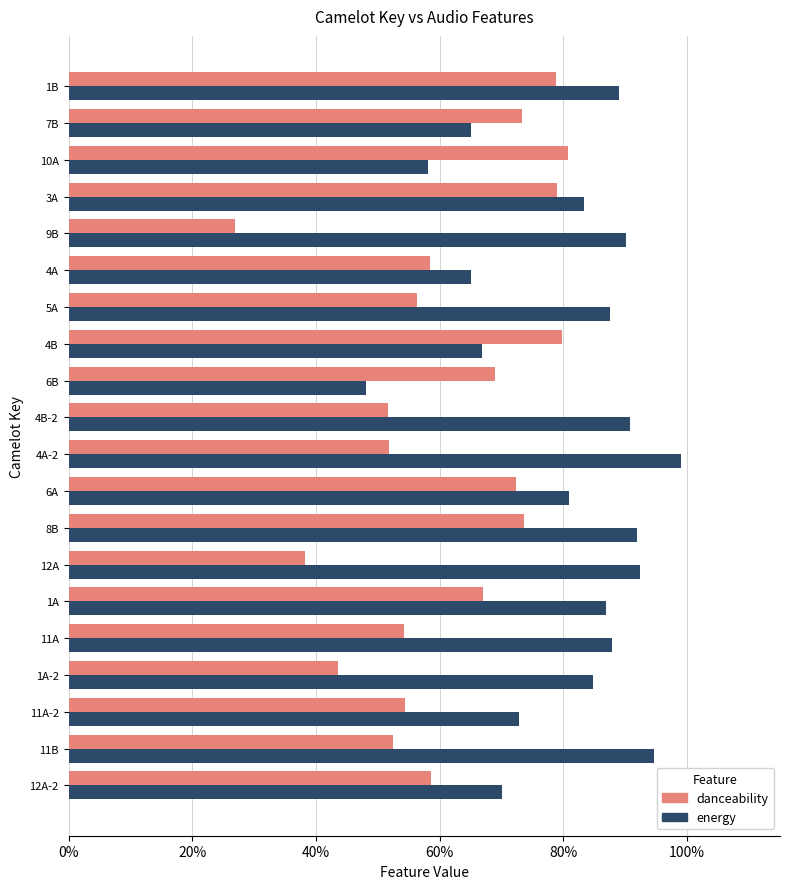

What are all the series names shown in the legend?

danceability, energy